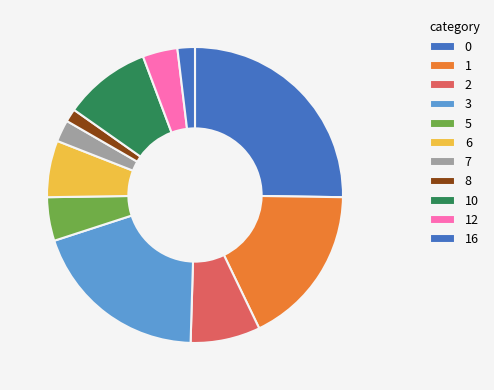

Count the number of slices in the pie.

11